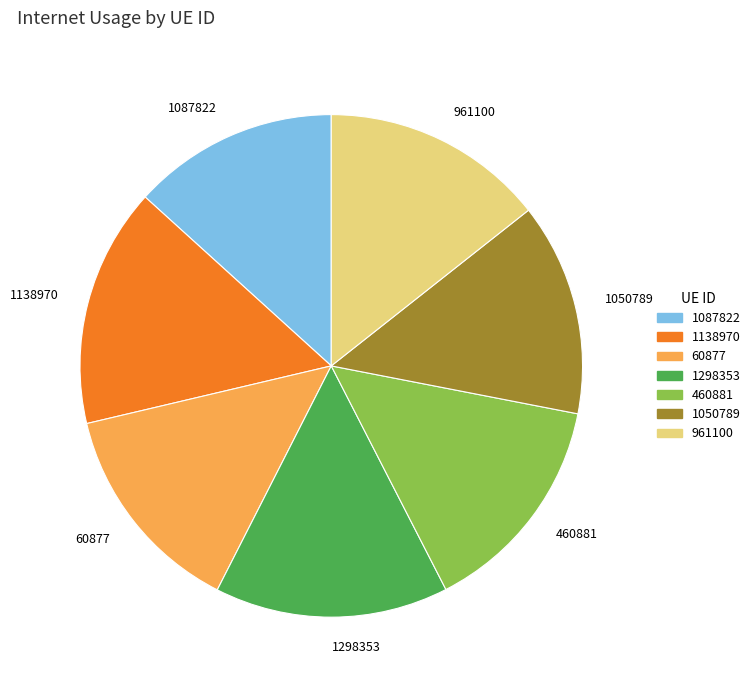

Is there any slice that represents more than half of the pie?

No